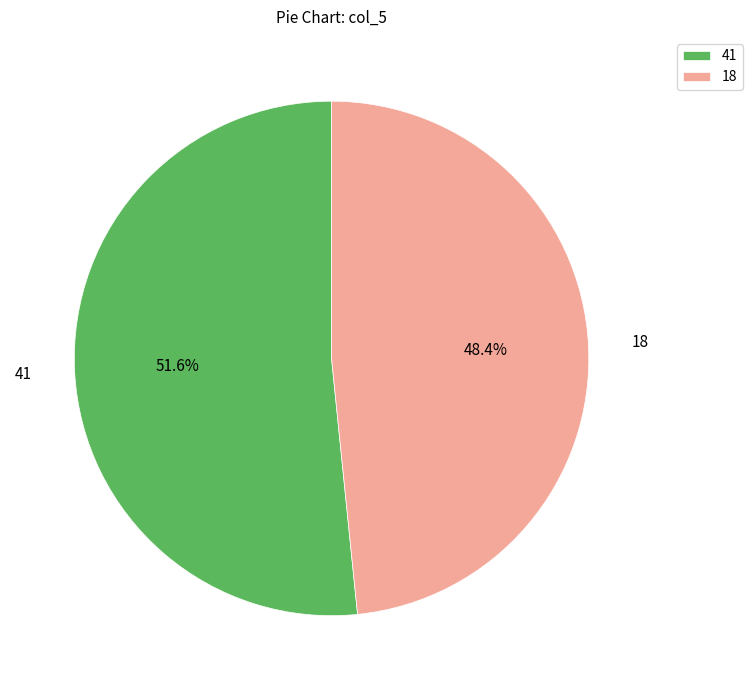

What is the smallest slice in the pie chart?

18